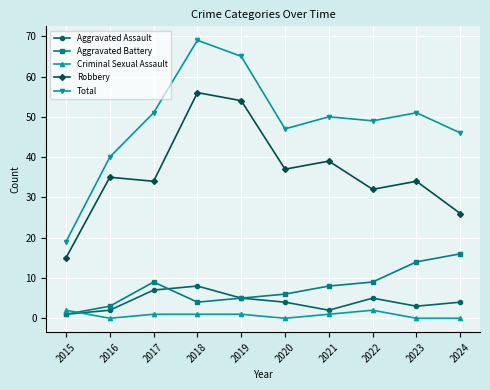

At which label is Aggravated Battery closest to 8?

2021